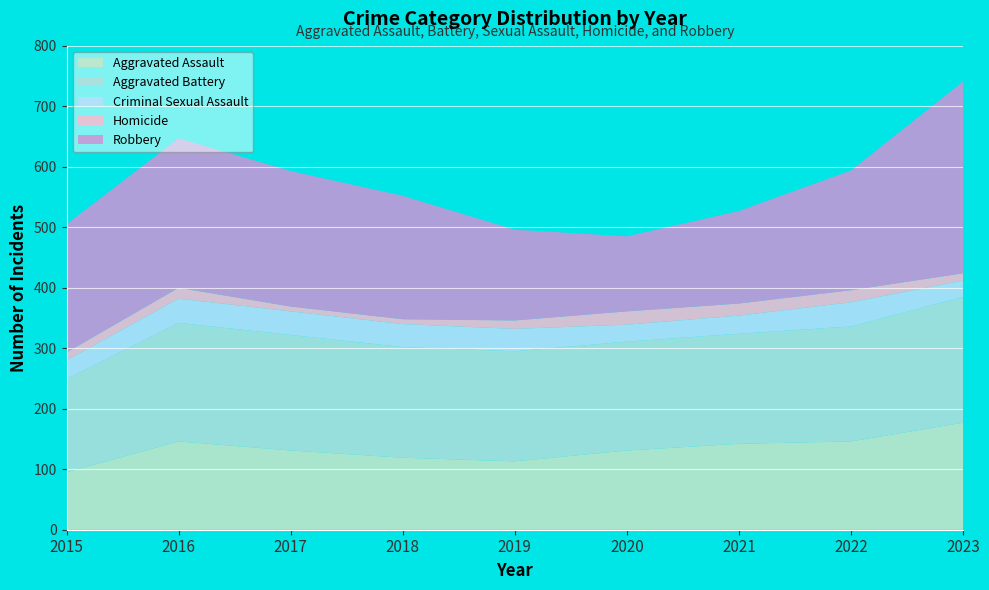

Reading right to left, transcribe all the data shown in this chart.

Aggravated Assault: 177	146	142	131	113	119	131	146	95
Aggravated Battery: 208	190	182	180	182	183	191	196	154
Criminal Sexual Assault: 27	40	30	28	37	38	39	40	31
Homicide: 12	20	20	22	14	8	8	18	13
Robbery: 317	198	153	124	150	204	224	247	212